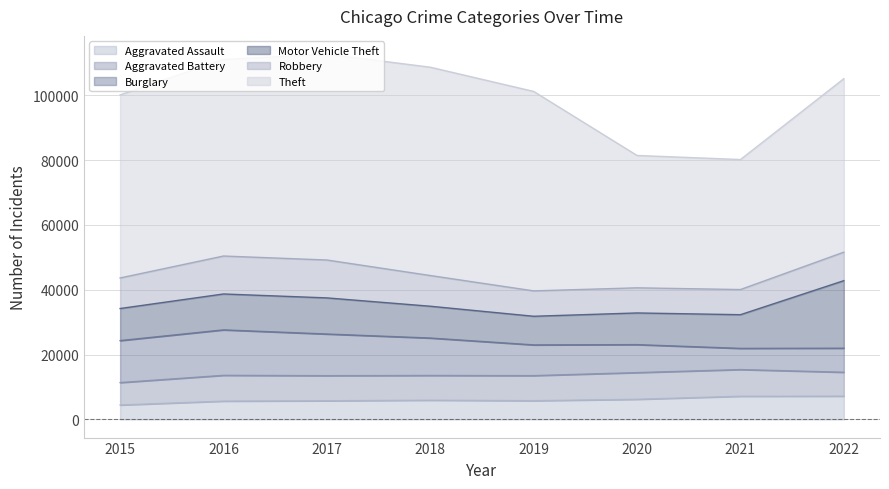

What are all the series names shown in the legend?

Aggravated Assault, Aggravated Battery, Burglary, Motor Vehicle Theft, Robbery, Theft